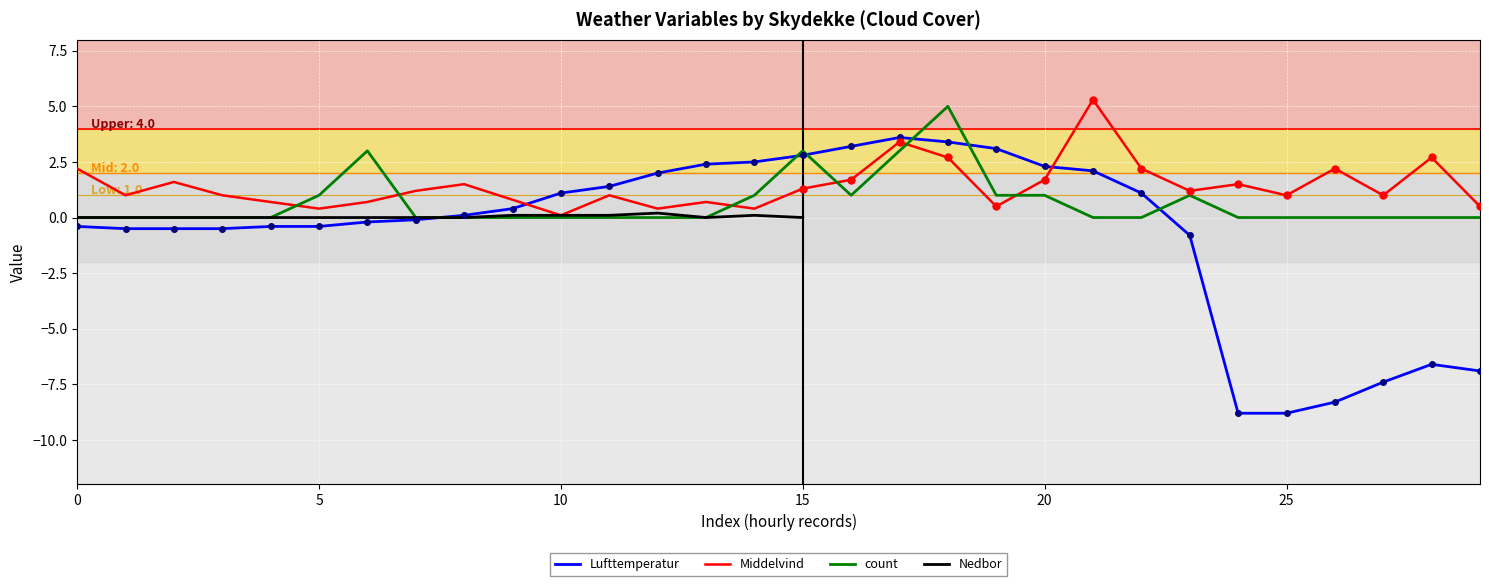

What value does the Lufttemperatur series have at 15?

2.8